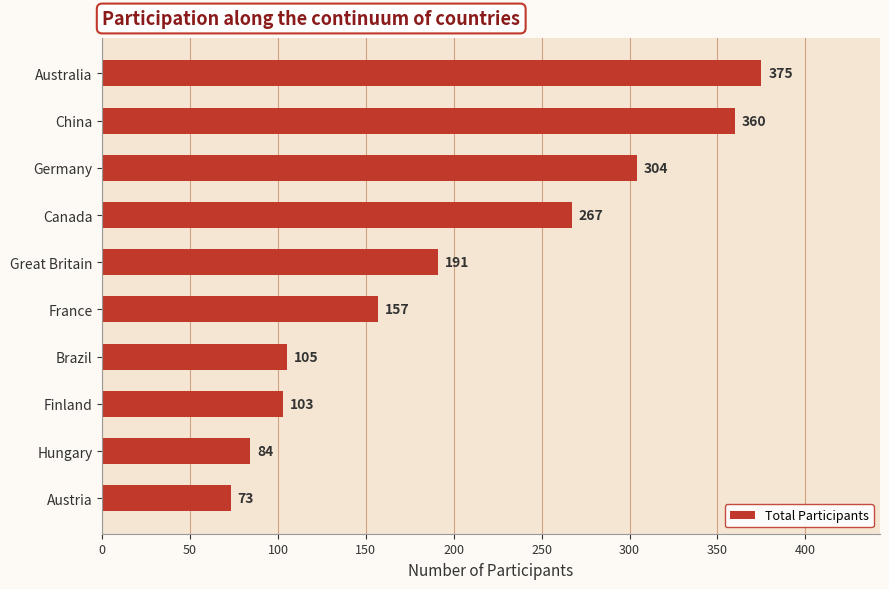

Approximately how many times larger is the value at Great Britain compared to Austria?

2.6